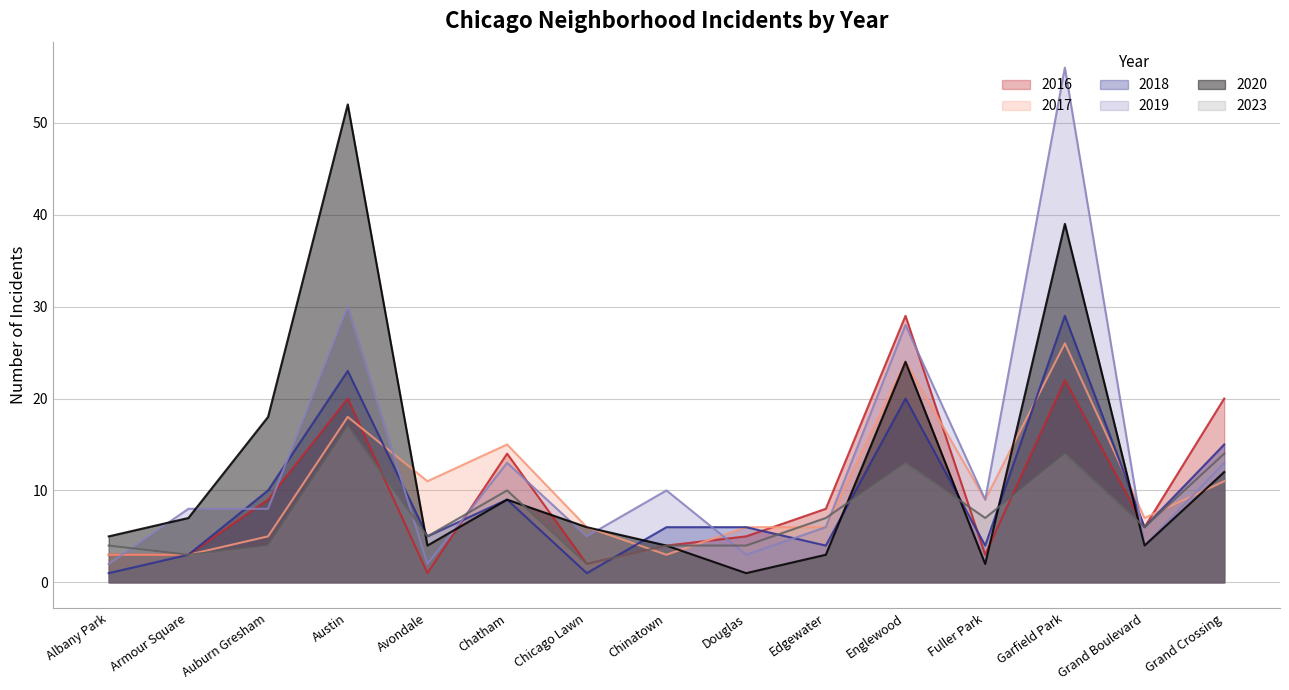

Reading right to left, extract all data points from this chart.

2018: Grand Crossing=15	Grand Boulevard=6	Garfield Park=29	Fuller Park=4	Englewood=20	Edgewater=4	Douglas=6	Chinatown=6	Chicago Lawn=1	Chatham=9	Avondale=5	Austin=23	Auburn Gresham=10	Armour Square=3	Albany Park=1
2019: Grand Crossing=13	Grand Boulevard=4	Garfield Park=56	Fuller Park=9	Englewood=28	Edgewater=6	Douglas=3	Chinatown=10	Chicago Lawn=5	Chatham=13	Avondale=2	Austin=30	Auburn Gresham=8	Armour Square=8	Albany Park=2
2017: Grand Crossing=11	Grand Boulevard=7	Garfield Park=26	Fuller Park=9	Englewood=24	Edgewater=6	Douglas=6	Chinatown=3	Chicago Lawn=6	Chatham=15	Avondale=11	Austin=18	Auburn Gresham=5	Armour Square=3	Albany Park=3
2020: Grand Crossing=12	Grand Boulevard=4	Garfield Park=39	Fuller Park=2	Englewood=24	Edgewater=3	Douglas=1	Chinatown=4	Chicago Lawn=6	Chatham=9	Avondale=4	Austin=52	Auburn Gresham=18	Armour Square=7	Albany Park=5
2016: Grand Crossing=20	Grand Boulevard=6	Garfield Park=22	Fuller Park=3	Englewood=29	Edgewater=8	Douglas=5	Chinatown=4	Chicago Lawn=2	Chatham=14	Avondale=1	Austin=20	Auburn Gresham=9	Armour Square=3	Albany Park=3
2023: Grand Crossing=14	Grand Boulevard=6	Garfield Park=14	Fuller Park=7	Englewood=13	Edgewater=7	Douglas=4	Chinatown=4	Chicago Lawn=2	Chatham=10	Avondale=5	Austin=17	Auburn Gresham=4	Armour Square=3	Albany Park=4